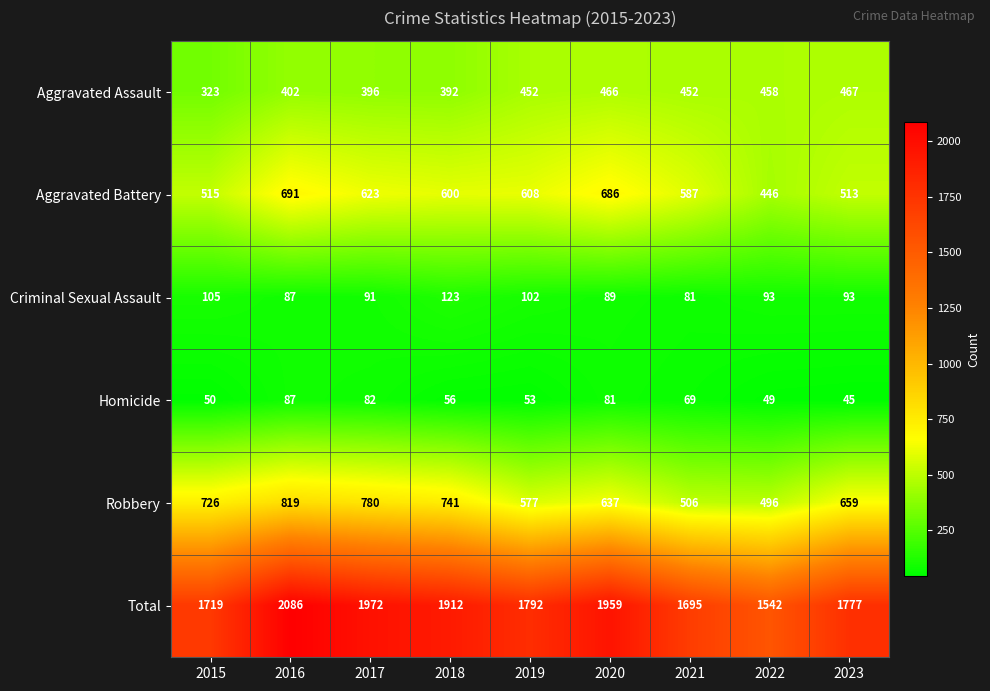

What is the maximum value shown in the chart?

2086